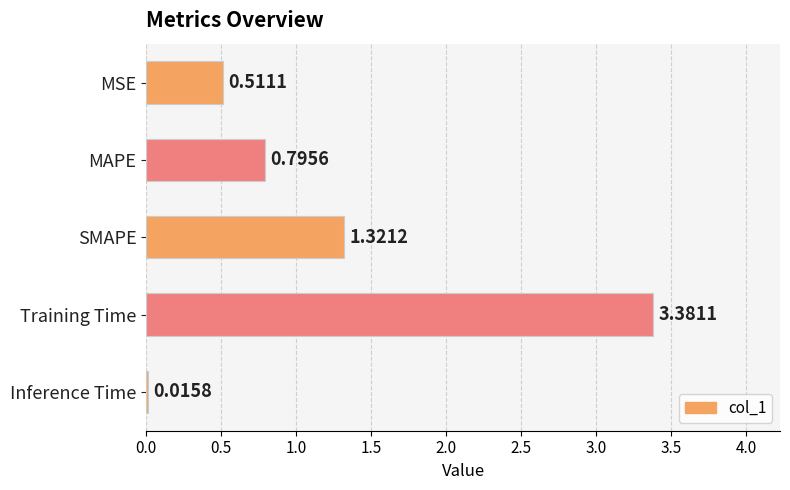

What is the sum of all values?

6.0